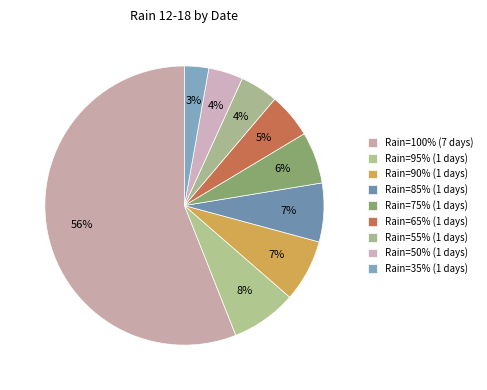

How many segments does this pie chart have?

9